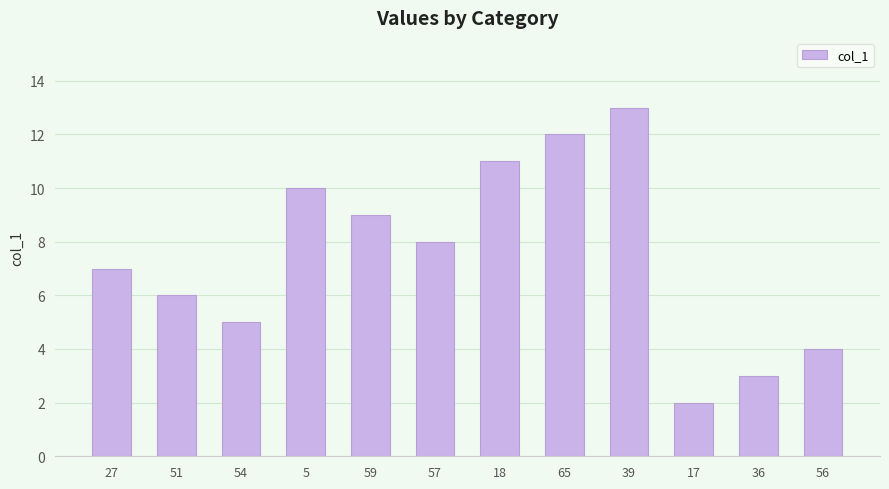

How many bars are there in total?

12